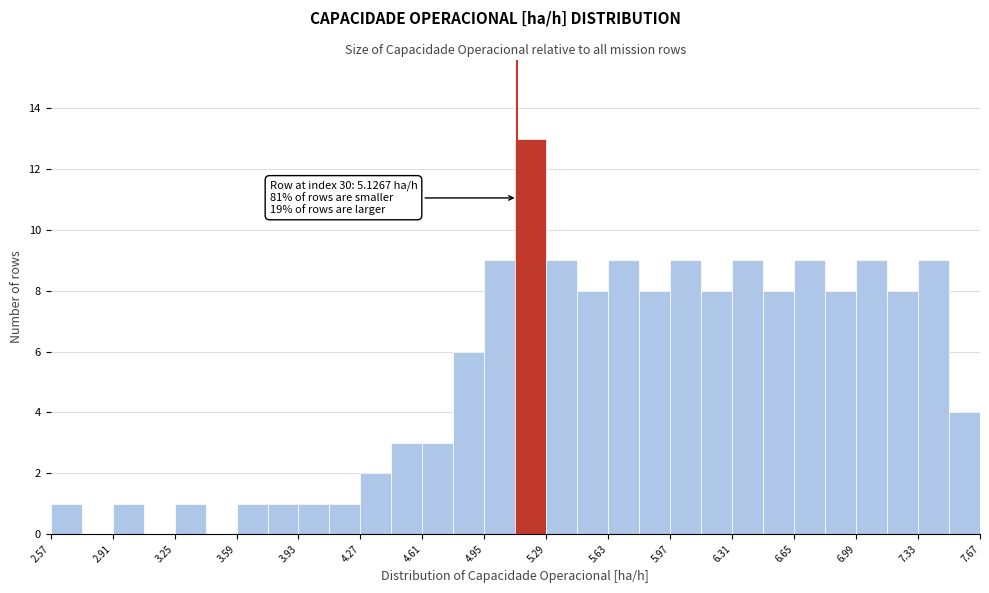

Read against the x-axis, roughly where is the centre of the tallest bar?

5.20